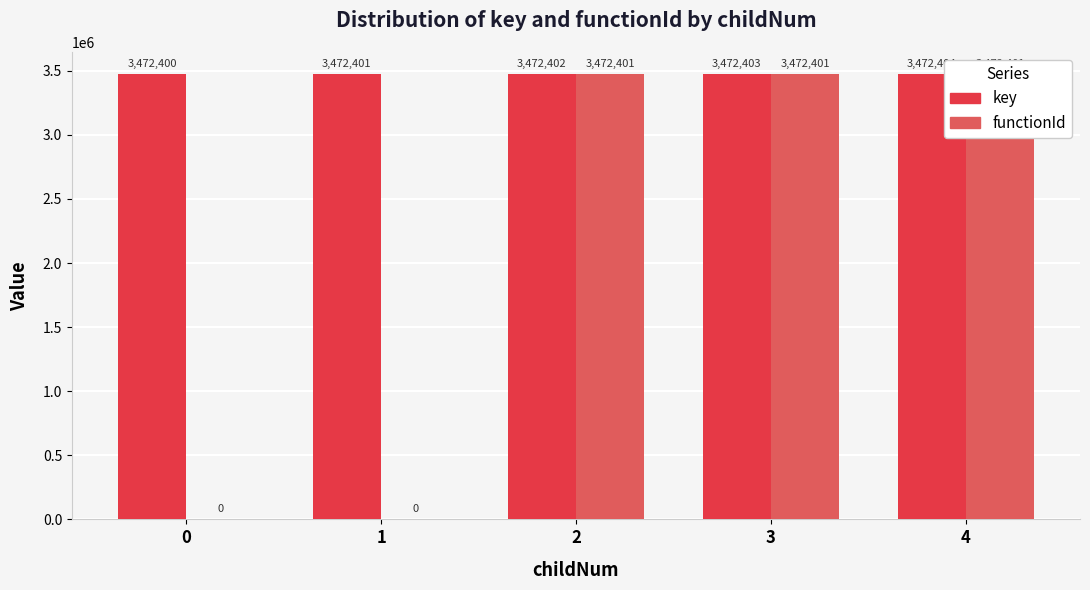

Rank the series by their maximum value, from lowest to highest.

functionId, key